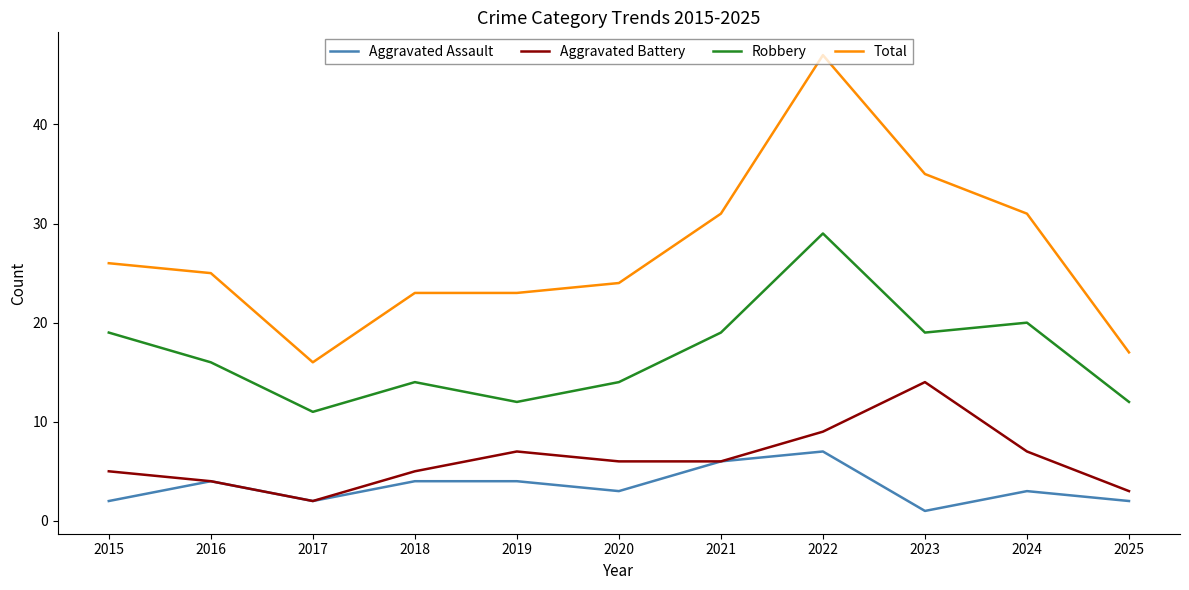

Does the chart display data point markers on the line(s)?

No